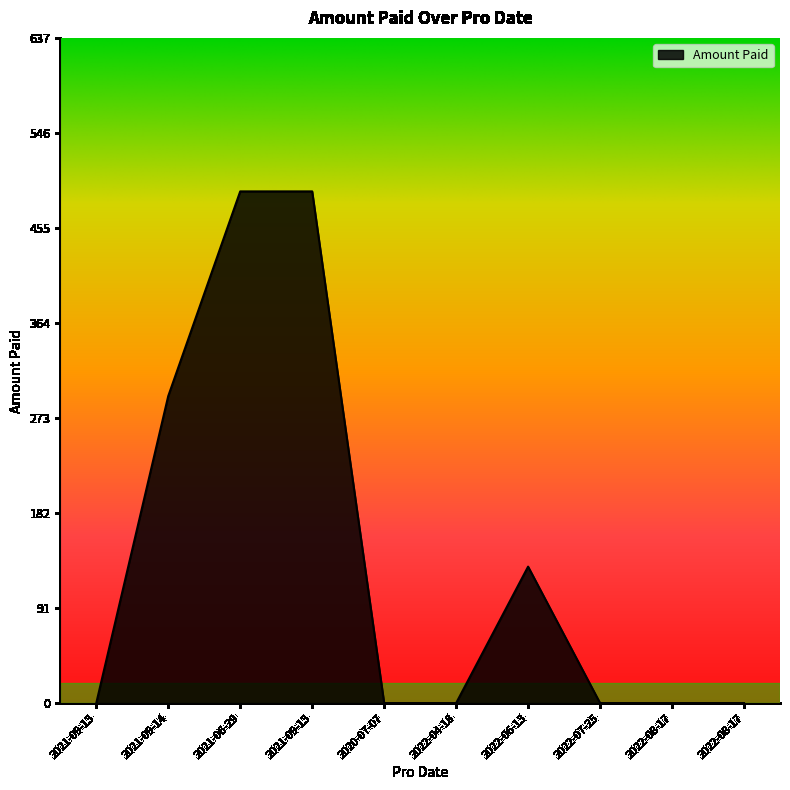

What is the label of the 4th point from the right?

2022-06-13